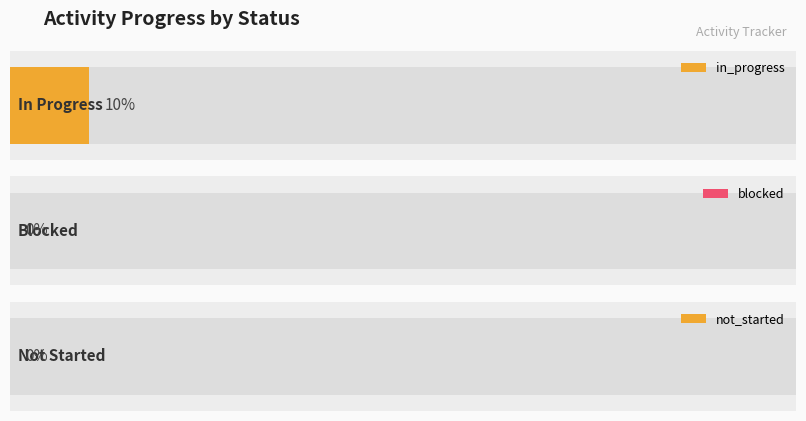

True or false: the data shows 3 at not_started.

False